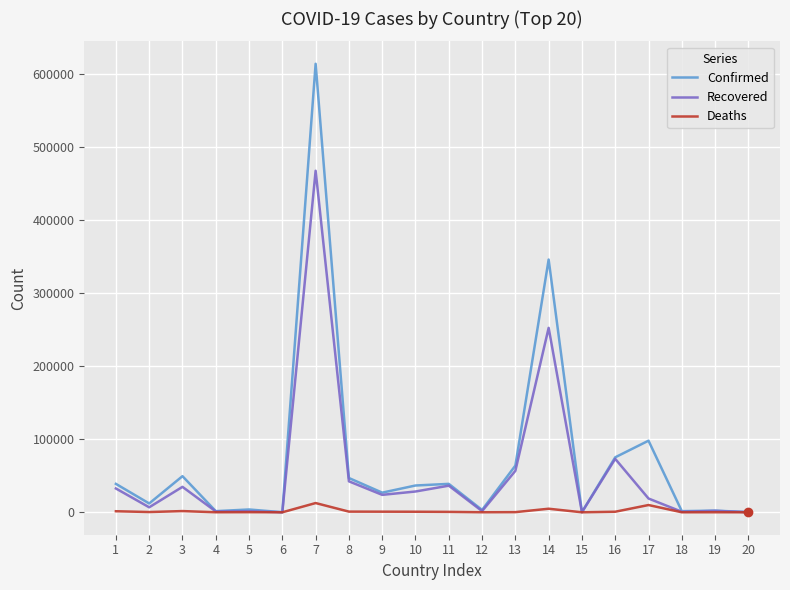

At which label does Confirmed first exceed 36661?

1